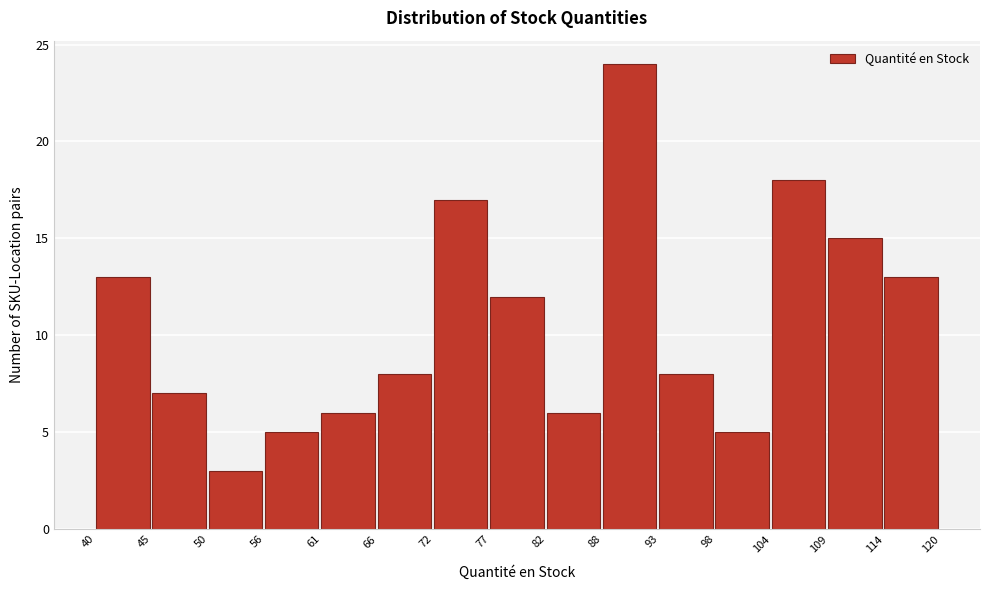

Reading left to right, list every bar in this chart as the range it spans on the x-axis followed by its height. The values are not printed on the chart, so give them approximately, as read against the axis.

40 to 45: 13
45 to 50: 7
50 to 56: 3
56 to 61: 5
61 to 66: 6
66 to 72: 8
72 to 77: 17
77 to 82: 12
82 to 88: 6
88 to 93: 24
93 to 98: 8
98 to 104: 5
104 to 109: 18
109 to 114: 15
114 to 120: 13